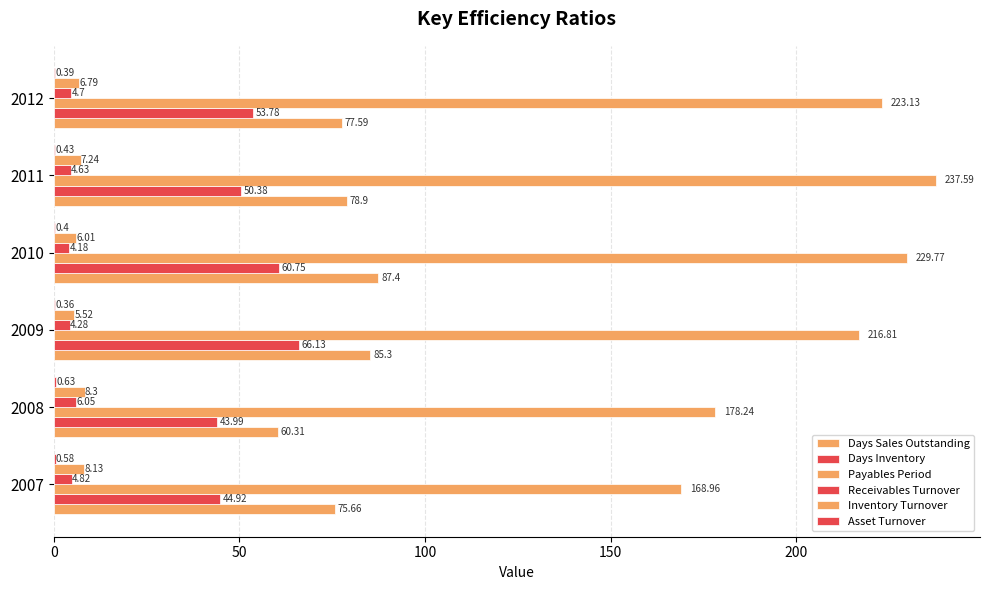

How many values in the Payables Period series exceed 223?

3